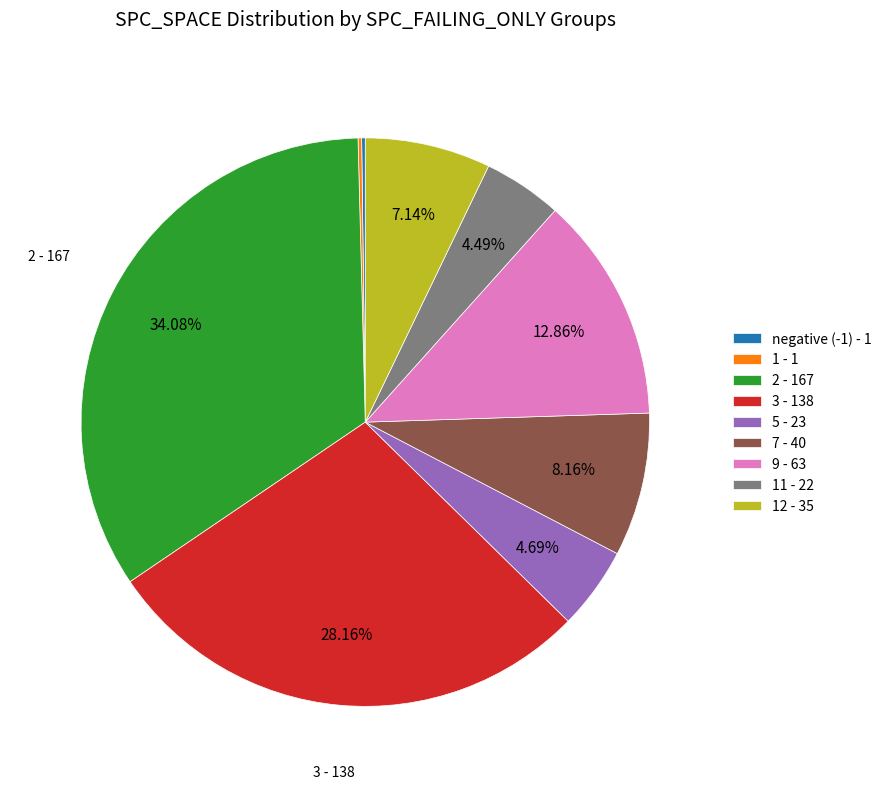

Is 7 - 40 the majority of the pie?

No